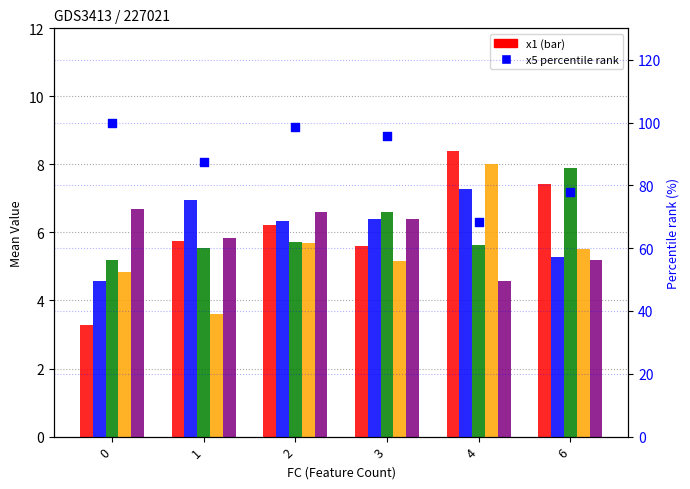

Which series has the largest total across all categories?

x5 percentile